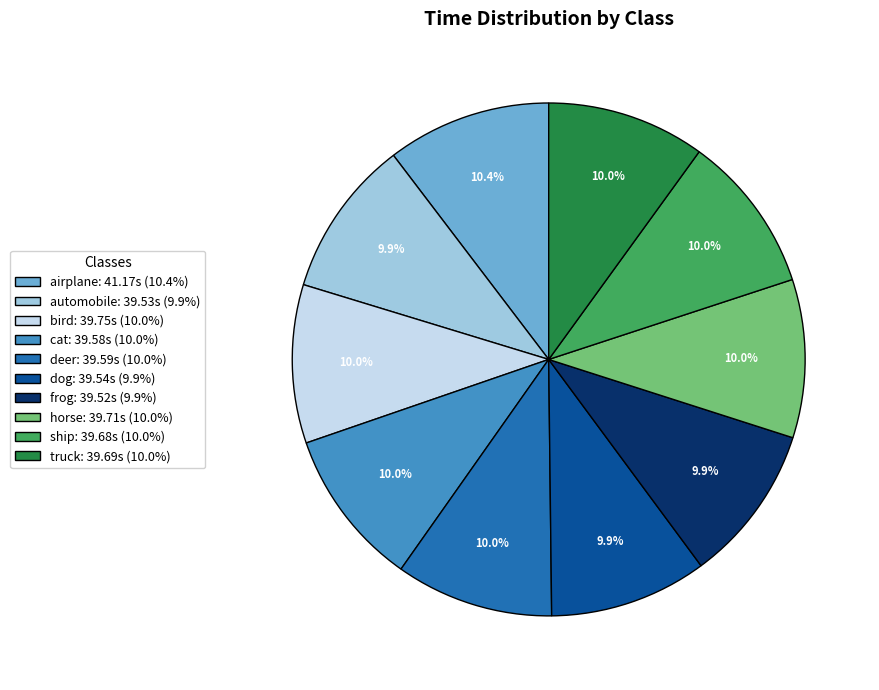

Does frog represent more than half of the total?

No